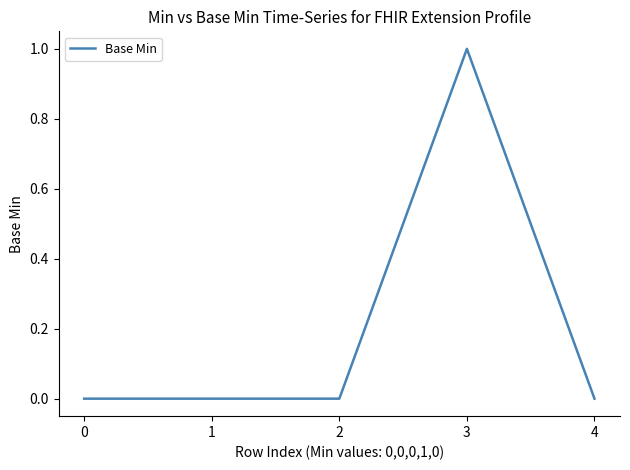

Between 3 and 4, which is larger?

3